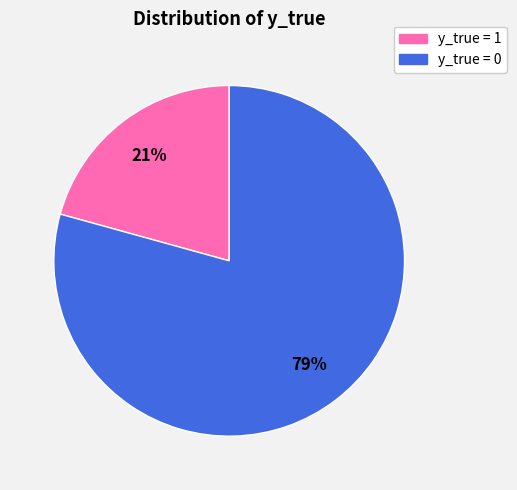

What percentage is the y_true = 1 slice, to the nearest percent?

21%